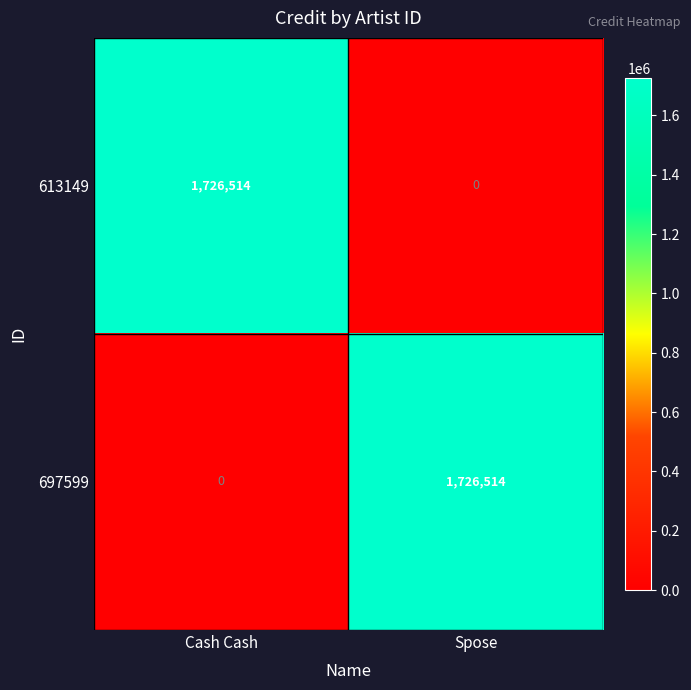

The 613149 series shows 0 at Spose. True or false?

True